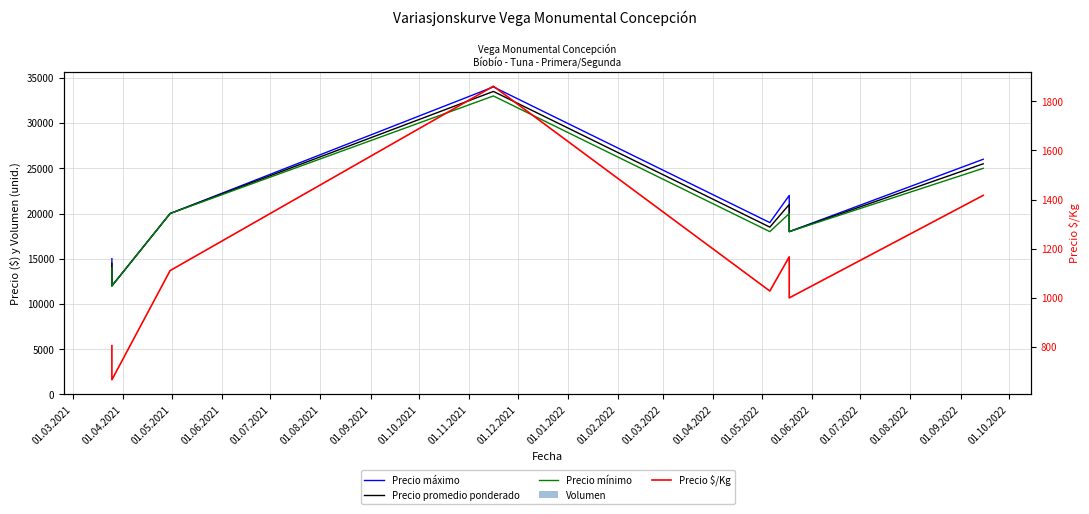

What is the label of the 5th bar from the left?

01.07.2021